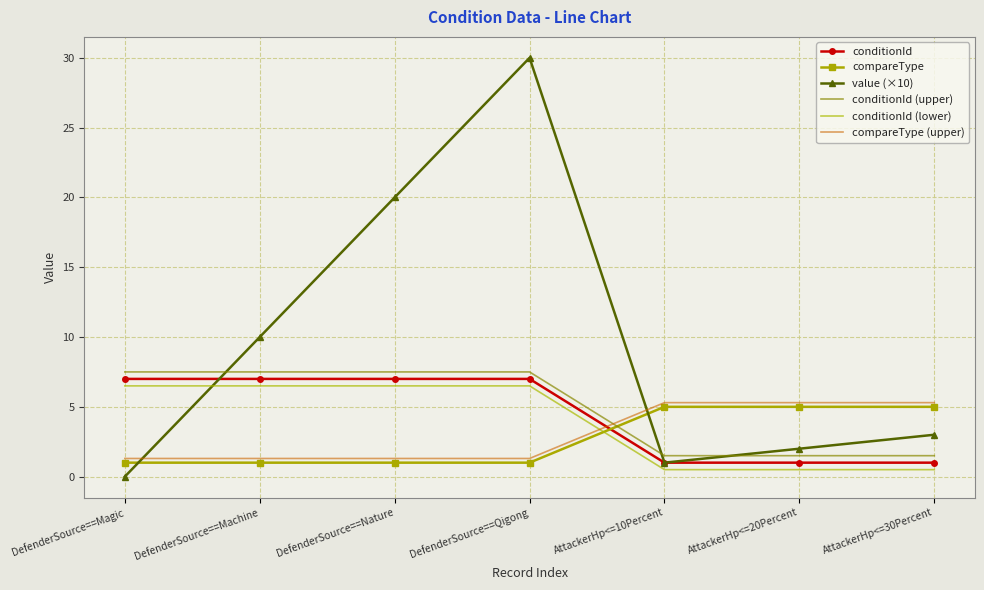

Reading left to right, list all the values displayed in this chart.

conditionId: 7.0	7.0	7.0	7.0	1.0	1.0	1.0
compareType: 1.0	1.0	1.0	1.0	5.0	5.0	5.0
value (×10): 0.0	10.0	20.0	30.0	1.0	2.0	3.0
conditionId (upper): 7.5	7.5	7.5	7.5	1.5	1.5	1.5
conditionId (lower): 6.5	6.5	6.5	6.5	0.5	0.5	0.5
compareType (upper): 1.3	1.3	1.3	1.3	5.3	5.3	5.3